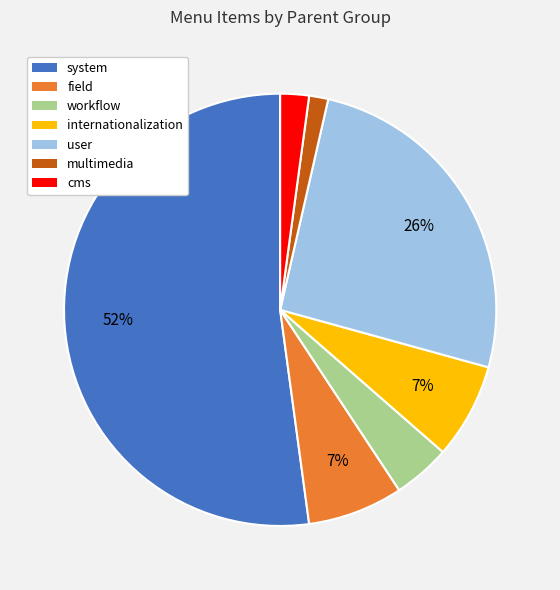

To the nearest percent, what is the average slice percentage?

14%